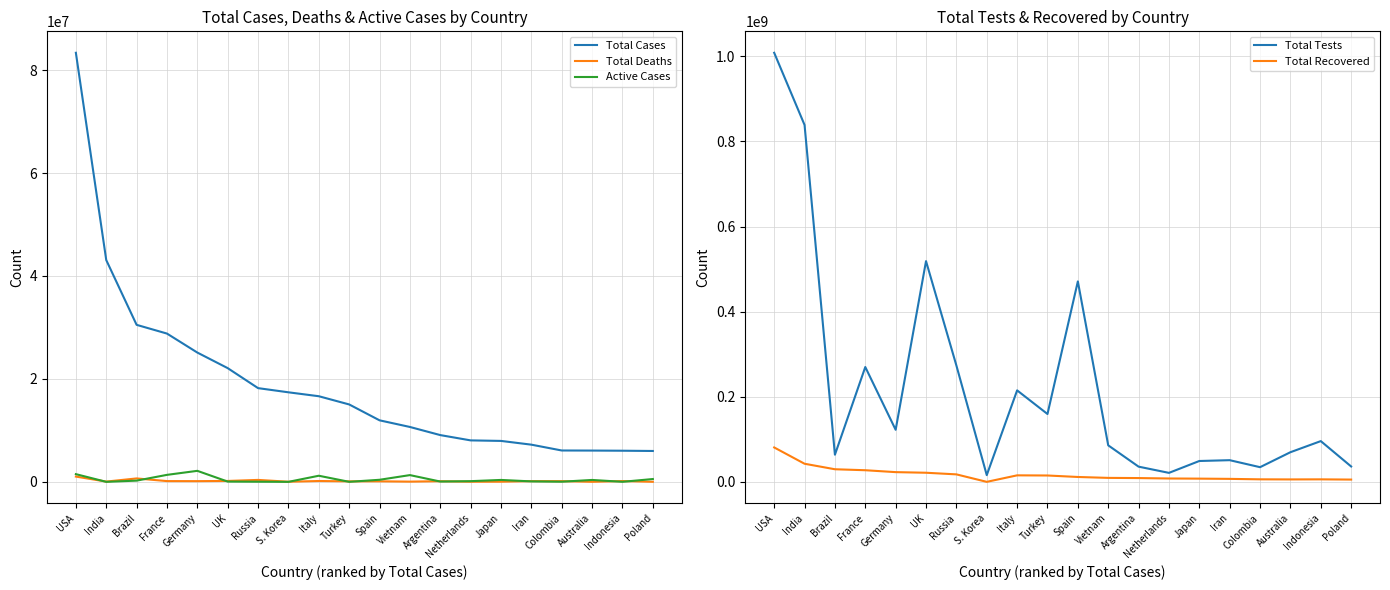

Reading left to right, list all the values displayed in this chart.

Total Cases: USA=83356490	India=43091299	Brazil=30502501	France=28805690	Germany=25116363	UK=22090523	Russia=18206167	S. Korea=17395791	Italy=16633911	Turkey=15037242	Spain=11953481	Vietnam=10662446	Argentina=9083673	Netherlands=8054728	Japan=7952192	Iran=7223828	Colombia=6092667	Australia=6076457	Indonesia=6047491	Poland=5997998
Total Deaths: USA=1023513	India=52392	Brazil=663816	France=146376	Germany=136405	UK=175546	Russia=376421	S. Korea=23079	Italy=164041	Turkey=98808	Spain=104668	Vietnam=43047	Argentina=128653	Netherlands=22266	Japan=29683	Iran=141138	Colombia=139797	Australia=7367	Indonesia=156321	Poland=11607
Active Cases: USA=1496559	India=2269	Brazil=236313	France=1358179	Germany=2138658	UK=51892	Russia=25981	S. Korea=0	Italy=1187070	Turkey=4405	Spain=401907	Vietnam=1310063	Argentina=59021	Netherlands=133699	Japan=371231	Iran=87833	Colombia=26394	Australia=369274	Indonesia=6845	Poland=547149
Total Tests: USA=1008201262	India=838628250	Brazil=63776166	France=269816888	Germany=122332384	UK=518646957	Russia=273400000	S. Korea=15804065	Italy=214930050	Turkey=159413862	Spain=471036328	Vietnam=85802635	Argentina=35716069	Netherlands=21107399	Japan=49009025	Iran=50914586	Colombia=34465052	Australia=69630203	Indonesia=95739932	Poland=36120899
Total Recovered: USA=80836418	India=42544689	Brazil=29602372	France=27301135	Germany=22841300	UK=21396057	Russia=17569936	S. Korea=0	Italy=15282800	Turkey=14934029	Spain=11446906	Vietnam=9309336	Argentina=8895999	Netherlands=7898763	Japan=7551278	Iran=6994857	Colombia=5926476	Australia=5699816	Indonesia=5884325	Poland=5334779